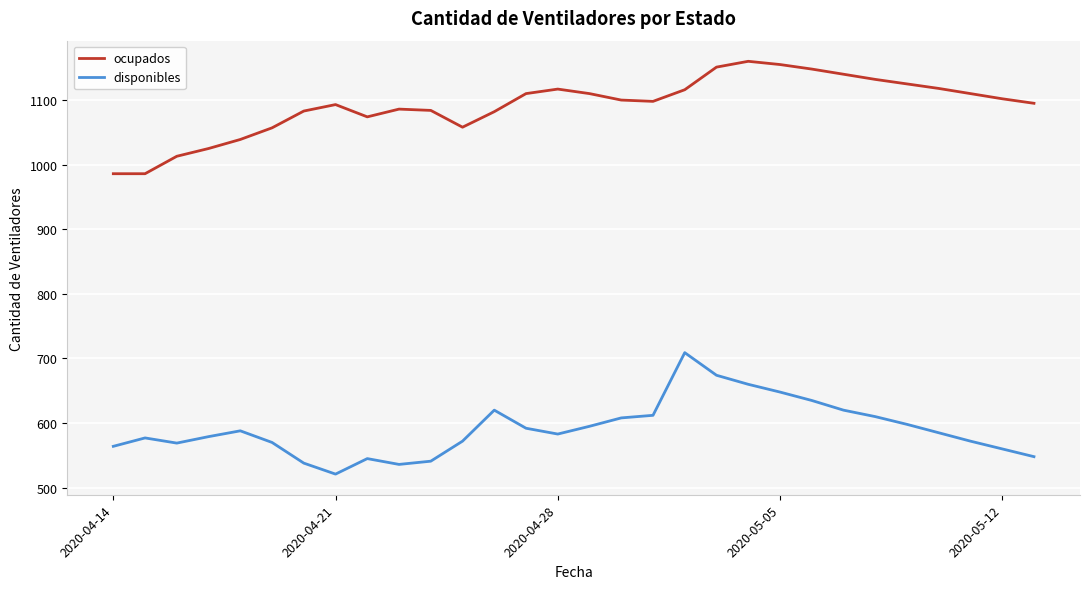

Which series has the largest total across all categories?

ocupados